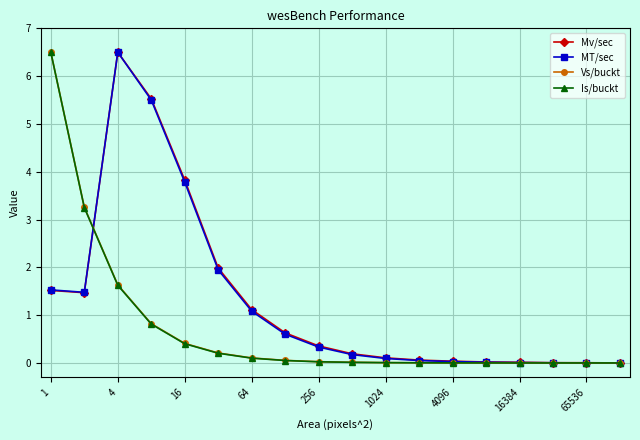

What is the average value of the MT/sec series?

1.3